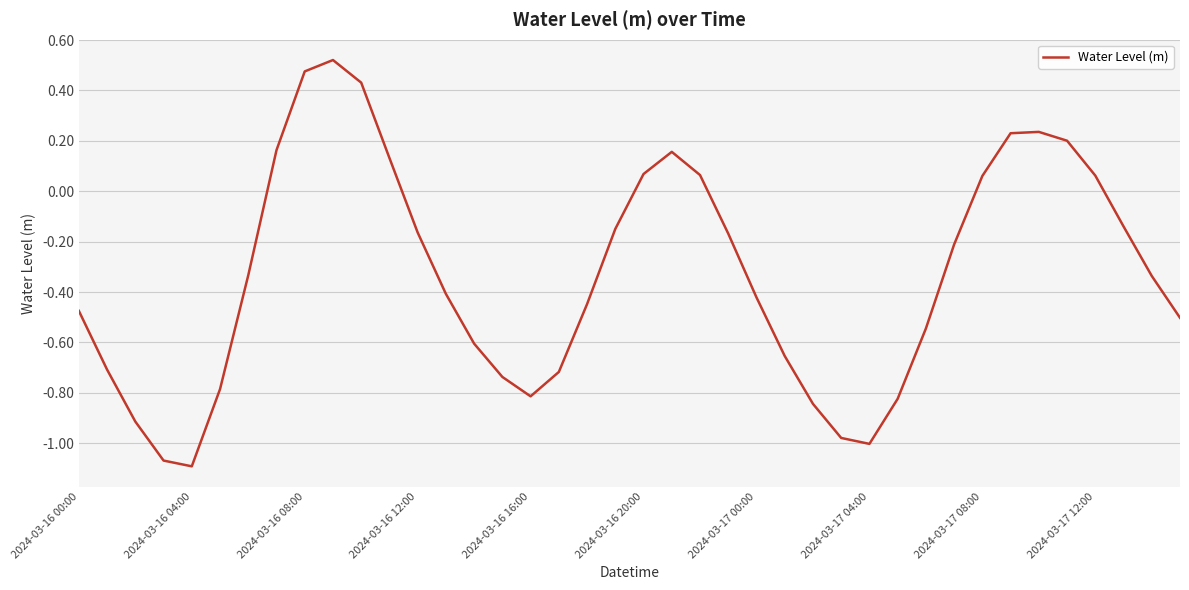

What is the difference between the maximum and minimum values?

1.6